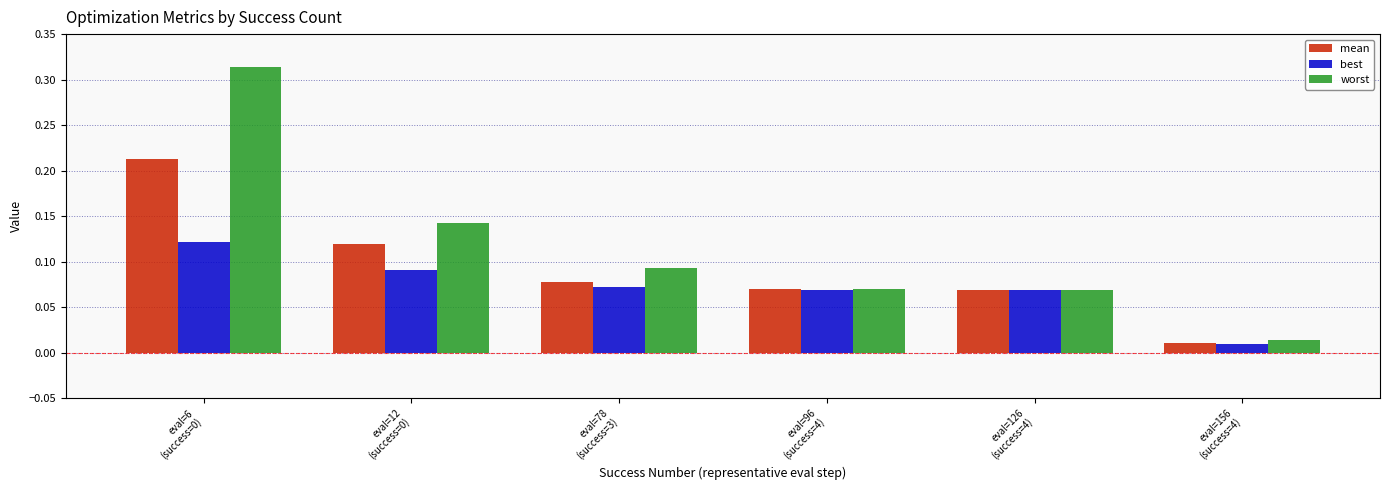

What position from the left is eval=78
(success=3)?

3